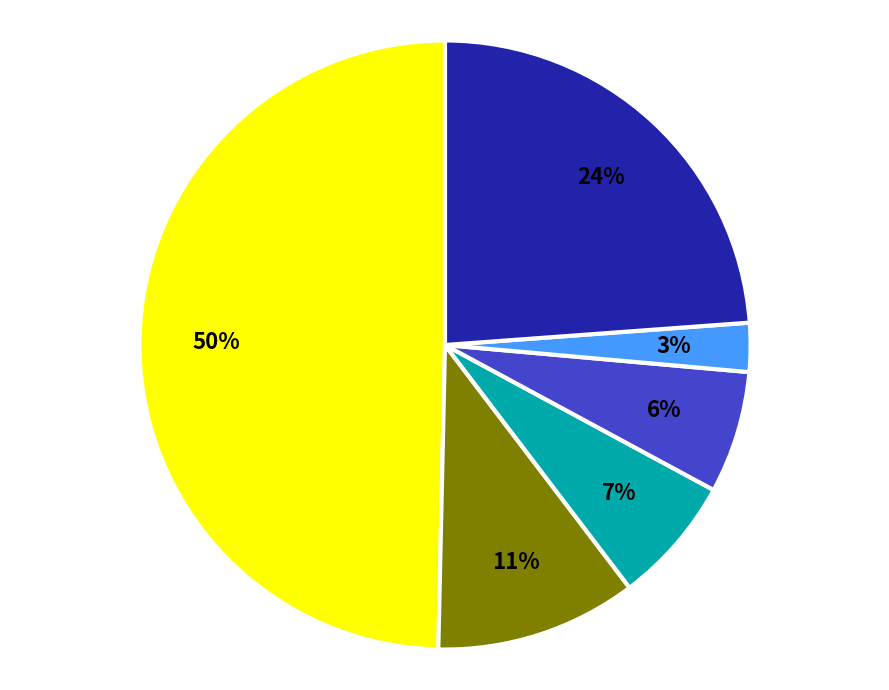

To the nearest percent, what is the difference between the largest and smallest slice percentages?

47%